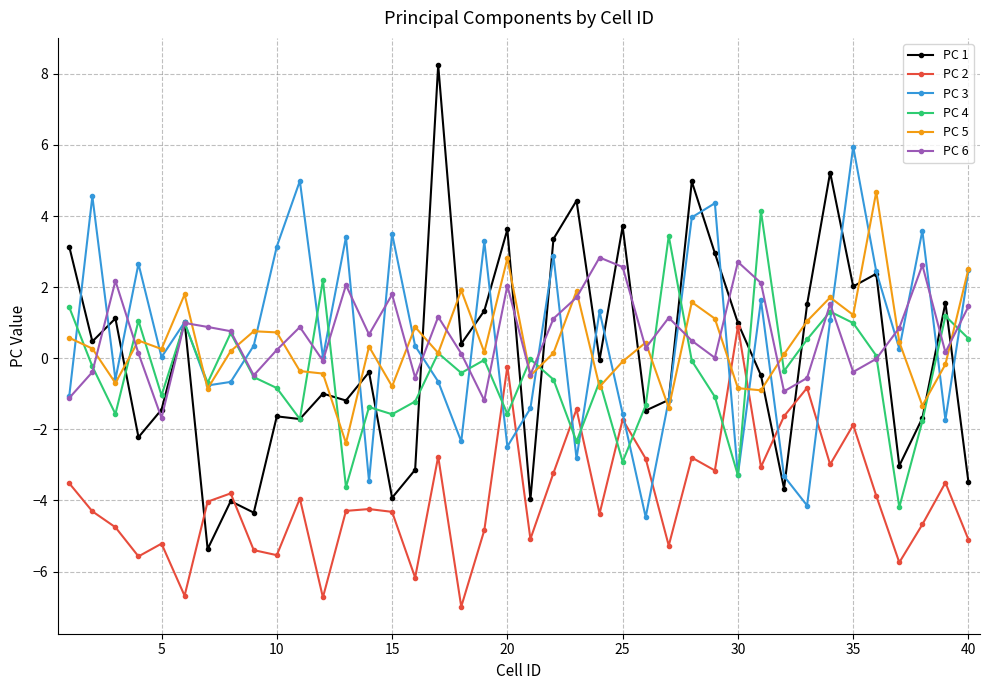

Which series has the largest range (max minus min)?

PC 1